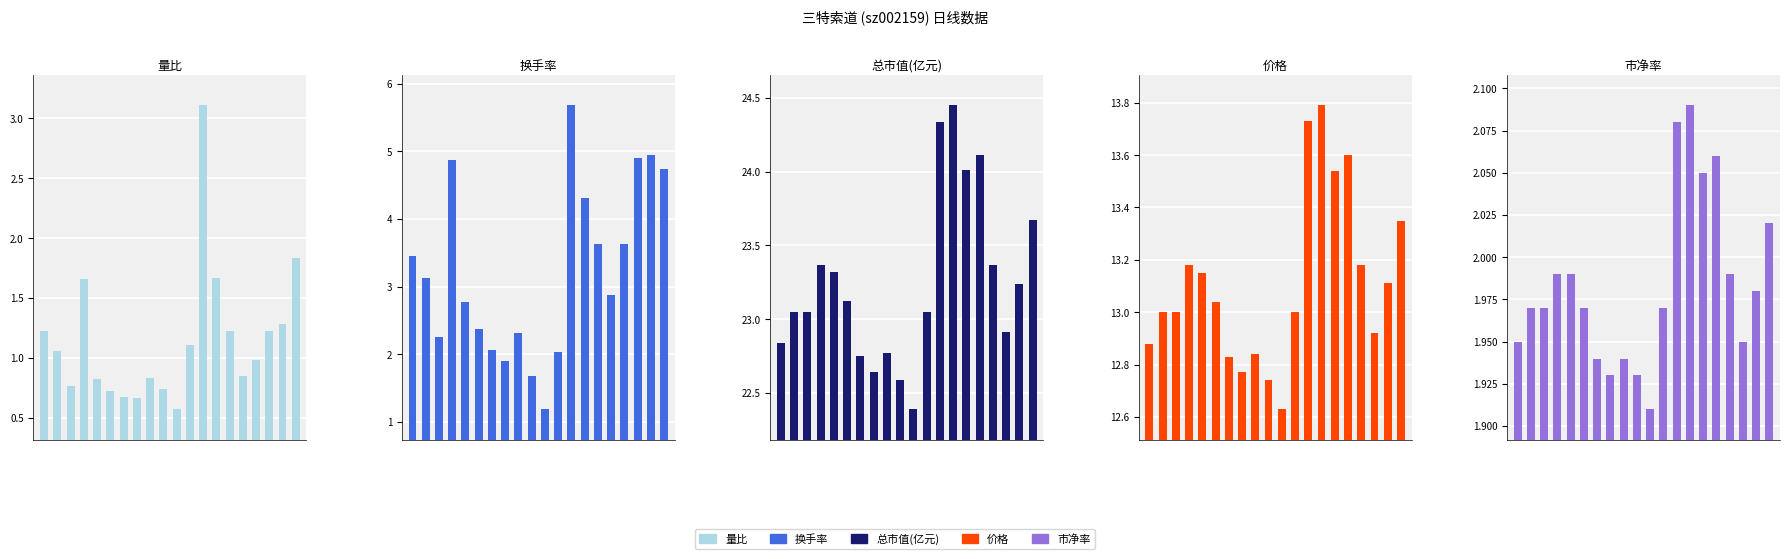

Reading left to right, list all the values displayed in this chart.

量比: 1.2	1.1	0.8	1.7	0.8	0.7	0.7	0.7	0.8	0.7	0.6	1.1	3.1	1.7	1.2	0.8	1.0	1.2	1.3	1.8
换手率: 3.5	3.1	2.3	4.9	2.8	2.4	2.1	1.9	2.3	1.7	1.2	2.0	5.7	4.3	3.6	2.9	3.6	4.9	4.9	4.7
总市值(亿元): 22.8	23.1	23.1	23.4	23.3	23.1	22.8	22.6	22.8	22.6	22.4	23.1	24.3	24.4	24.0	24.1	23.4	22.9	23.2	23.7
价格: 12.9	13.0	13.0	13.2	13.2	13.0	12.8	12.8	12.8	12.7	12.6	13.0	13.7	13.8	13.5	13.6	13.2	12.9	13.1	13.3
市净率: 1.9	2.0	2.0	2.0	2.0	2.0	1.9	1.9	1.9	1.9	1.9	2.0	2.1	2.1	2.0	2.1	2.0	1.9	2.0	2.0